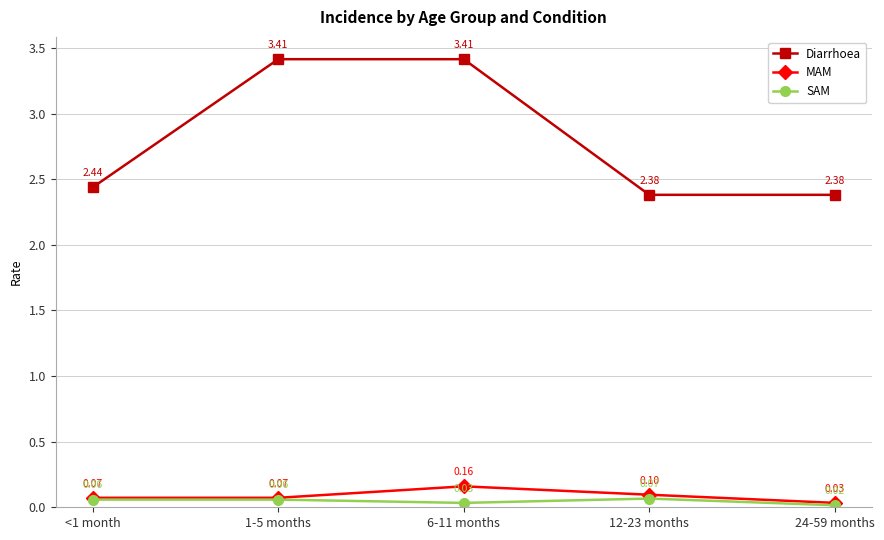

Which category has the lowest value in the SAM series?

24-59 months